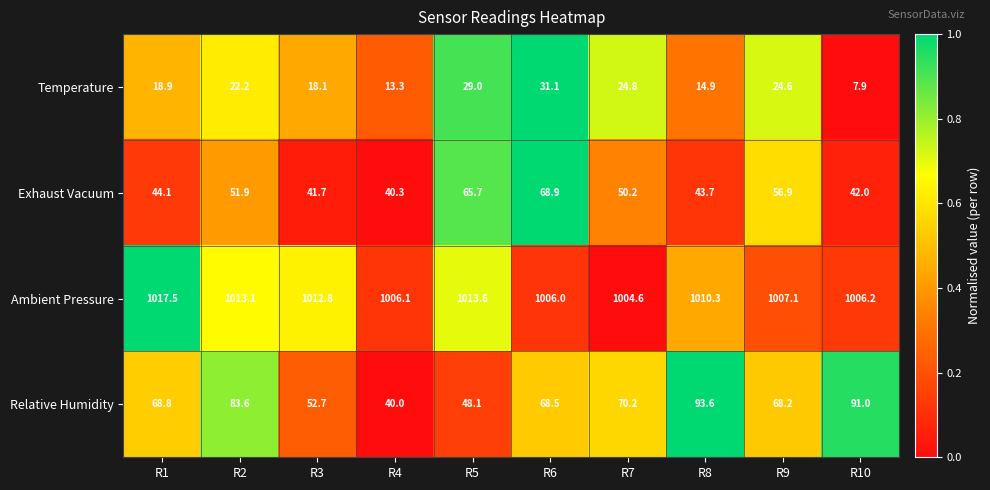

What is the sum of the Relative Humidity values at R7 and R3?

122.9